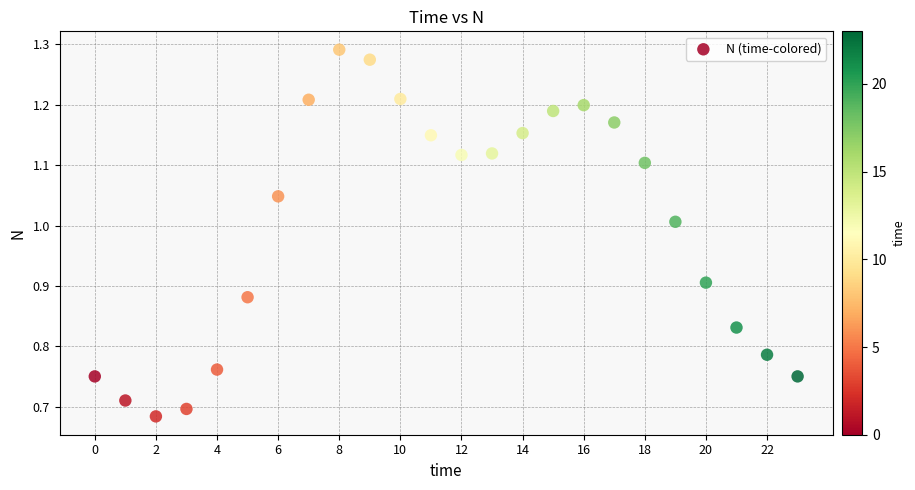

What is the range of Y values (max minus min)?

0.6